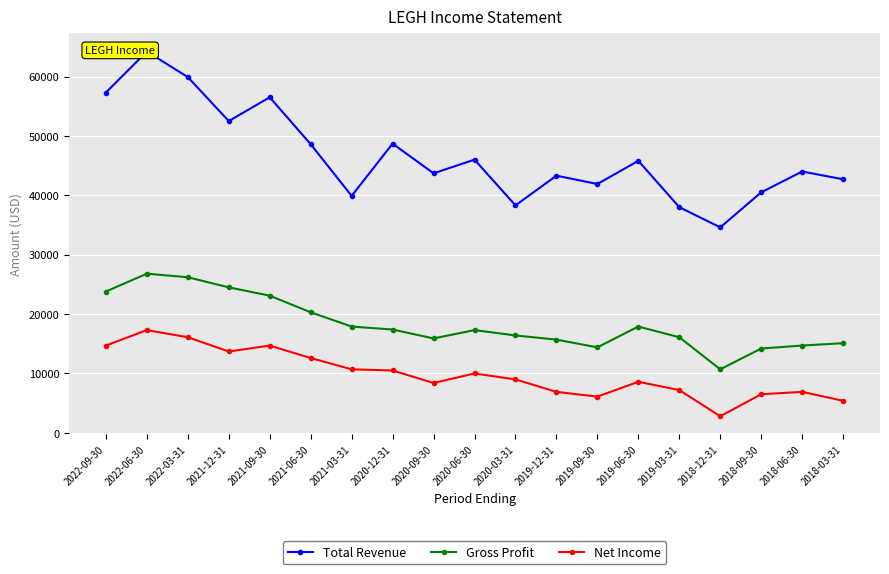

Where does the Total Revenue series first go above 44000?

2022-09-30